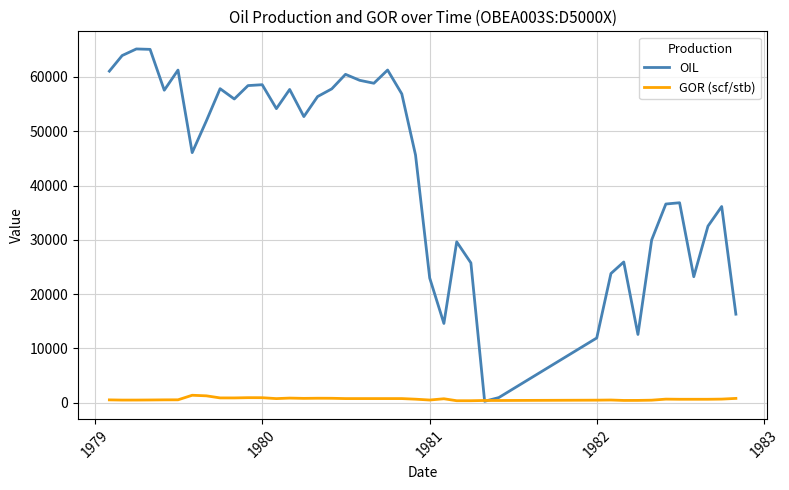

What is the minimum value for GOR (scf/stb)?

362.8